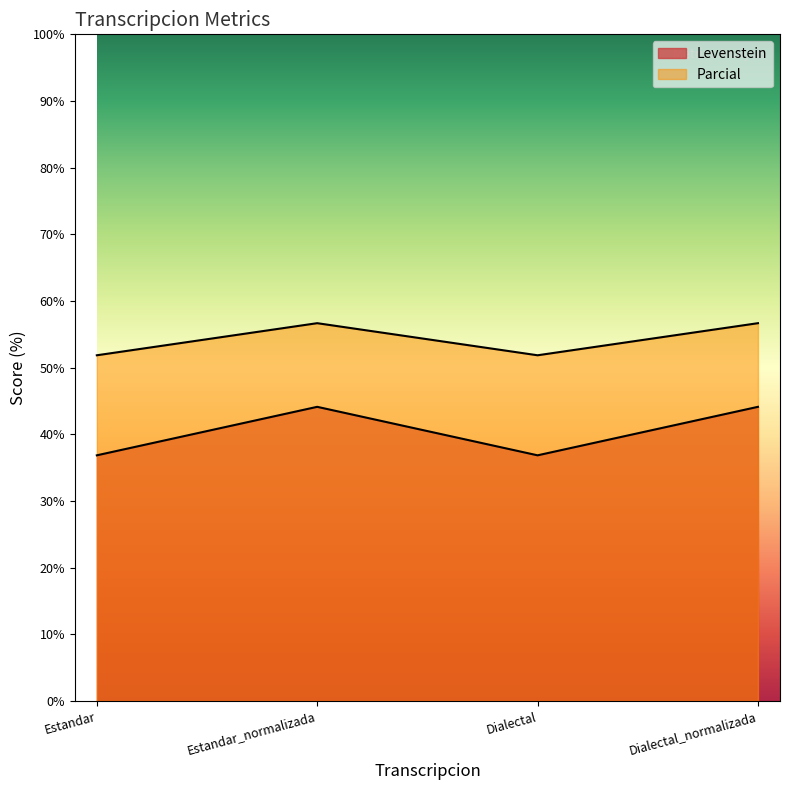

The value of Parcial at Dialectal_normalizada is 56.7. True or false?

True